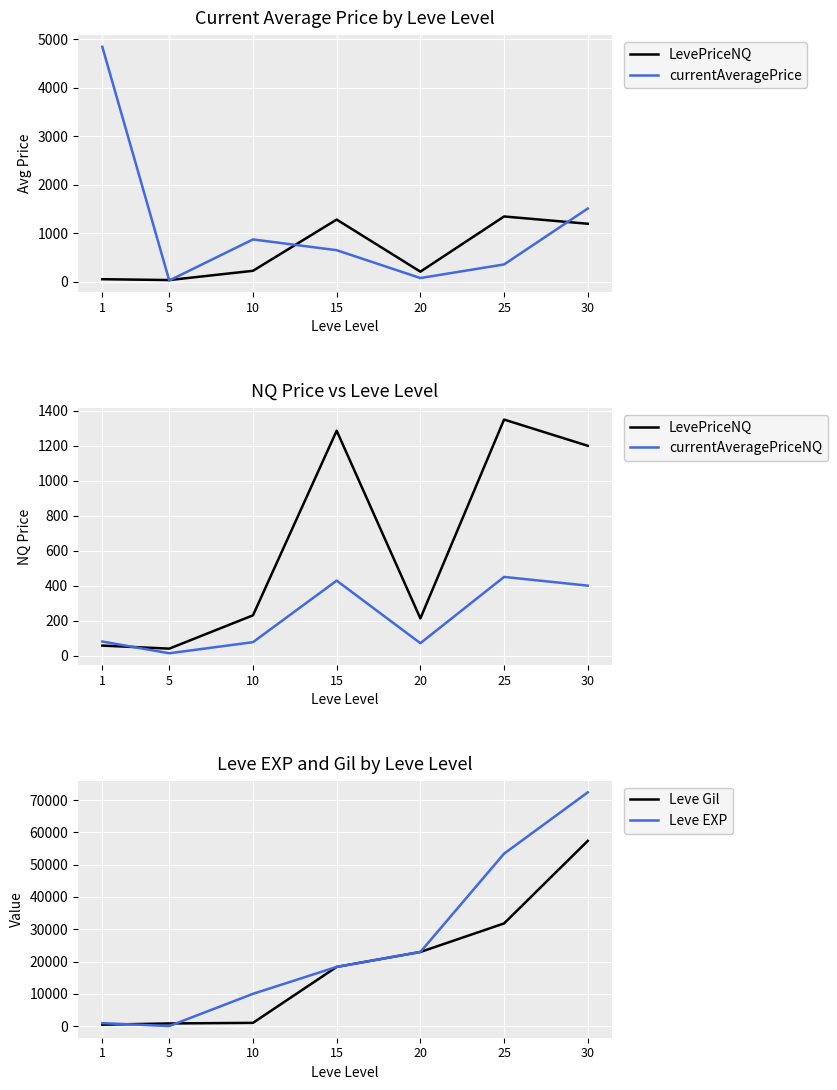

Which series has the largest total across all categories?

Leve EXP